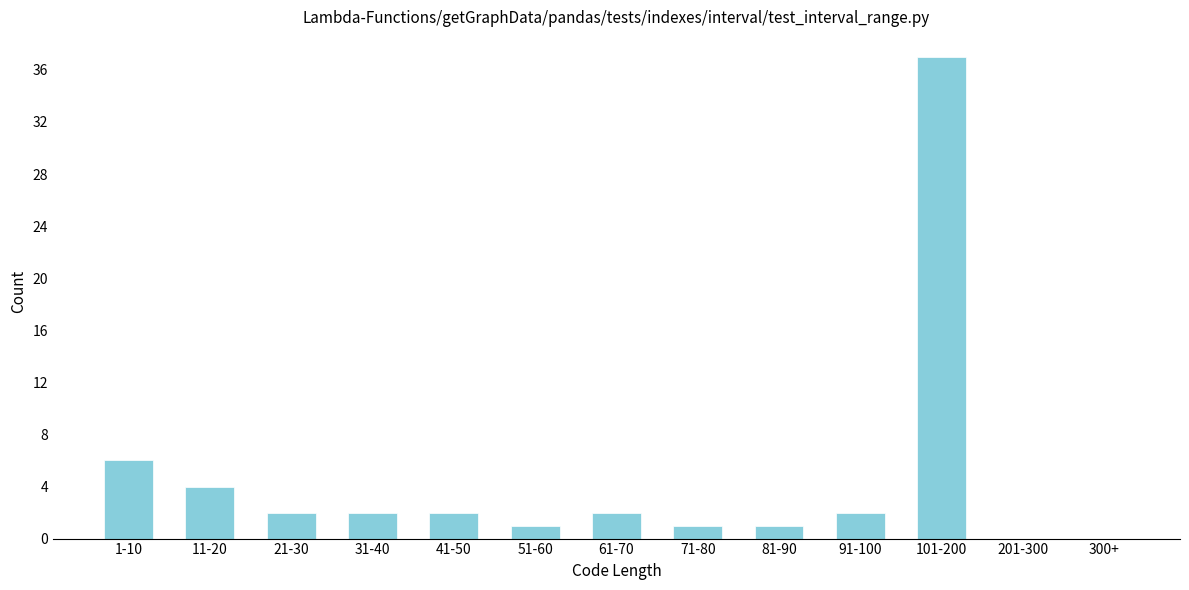

Reading left to right, list all the values displayed in this chart.

1-10=6	11-20=4	21-30=2	31-40=2	41-50=2	51-60=1	61-70=2	71-80=1	81-90=1	91-100=2	101-200=37	201-300=0	300+=0